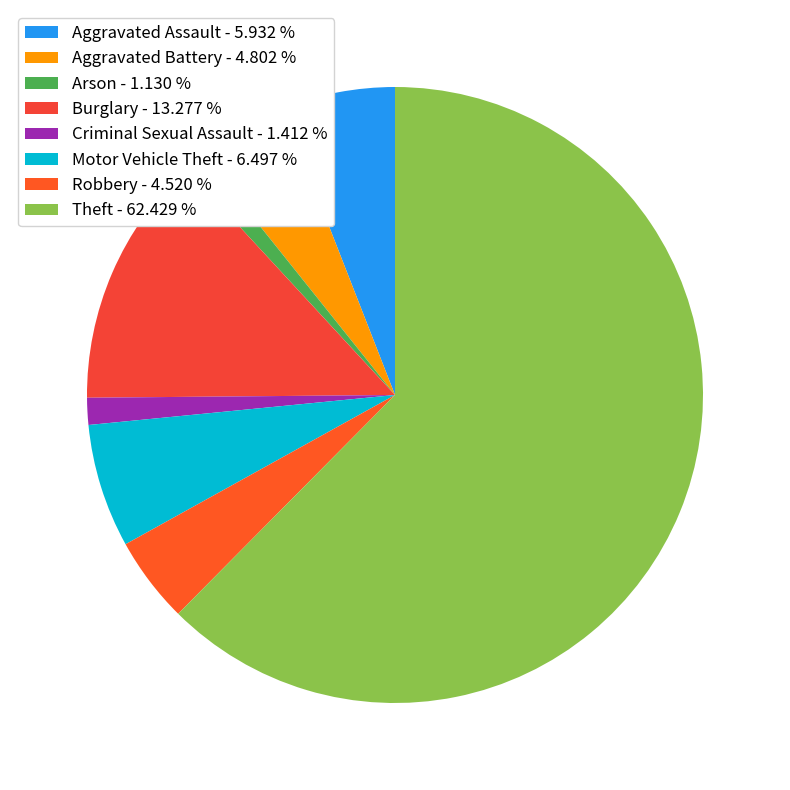

Is it true that Burglary is 23% of the pie?

False